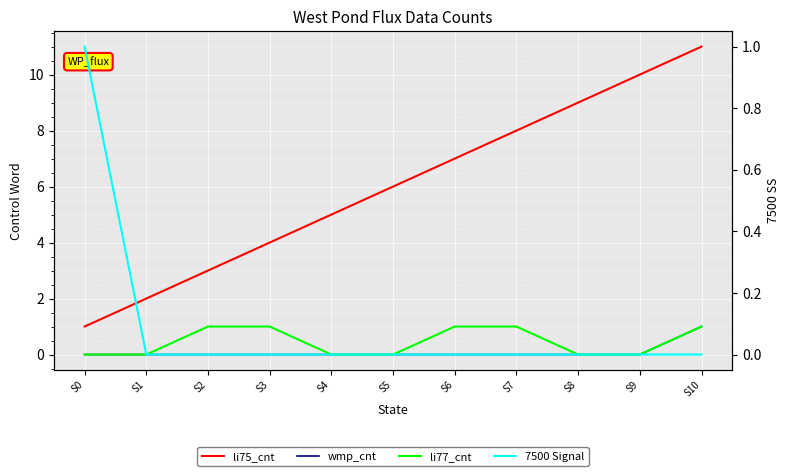

Reading left to right, transcribe all the data shown in this chart.

li75_cnt: 1	2	3	4	5	6	7	8	9	10	11
wmp_cnt: 0	0	0	0	0	0	0	0	0	0	1
li77_cnt: 0	0	1	1	0	0	1	1	0	0	1
7500 Signal: 1	0	0	0	0	0	0	0	0	0	0